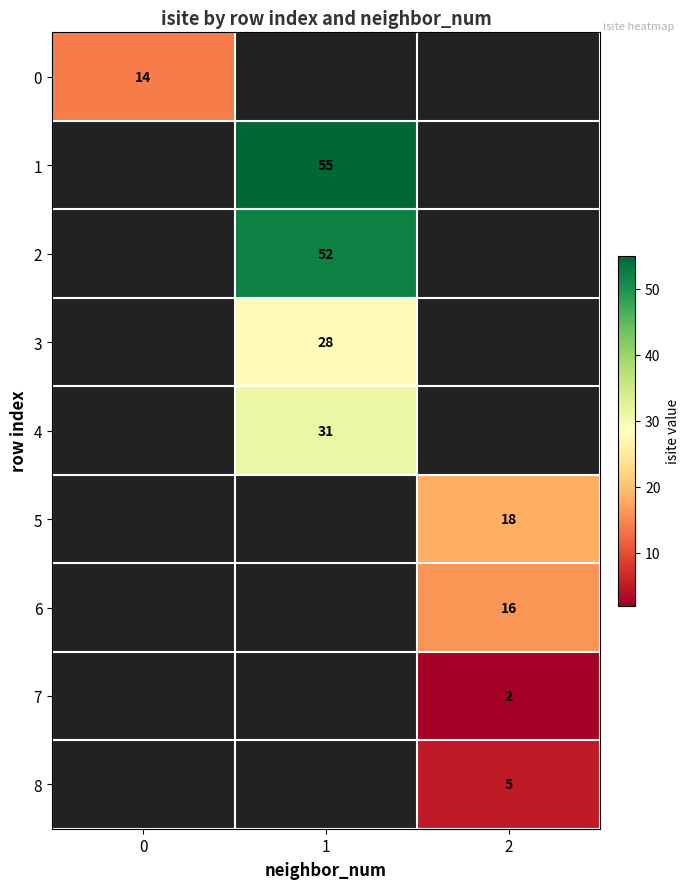

Which label corresponds to the largest value in the chart?

1